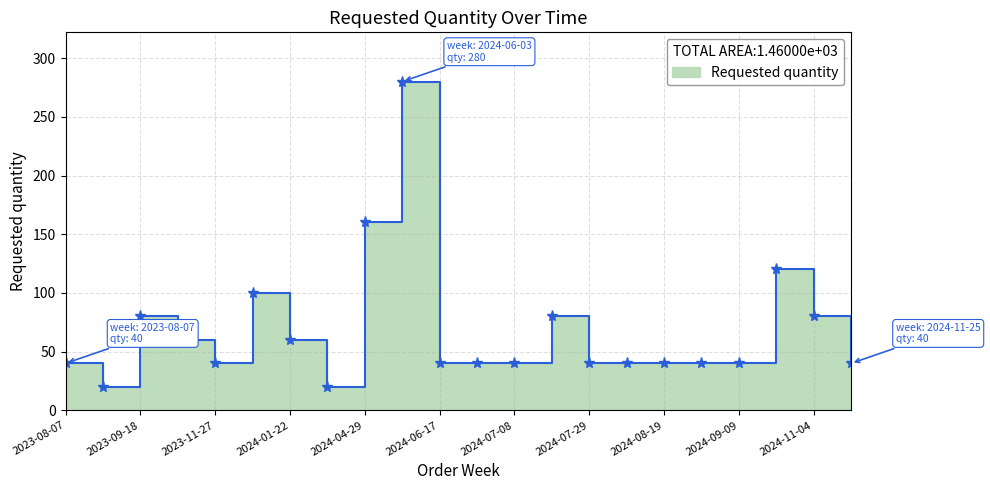

Between 2023-10-09 and 2024-07-08, which is larger?

2023-10-09